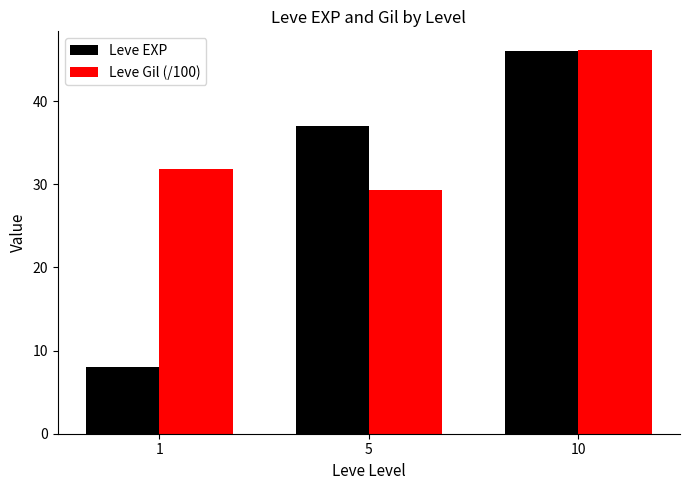

Which series changed the most between 5 and 10?

Leve Gil (/100)